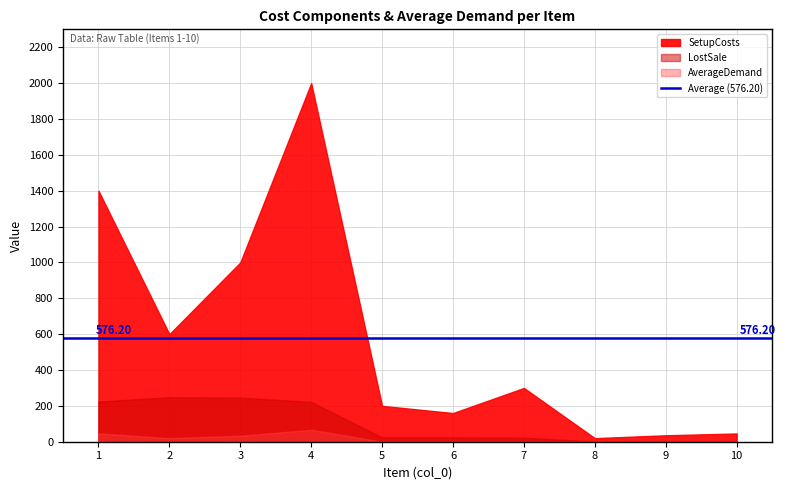

What is the difference between the second highest and minimum values in the AverageDemand series?

46.7